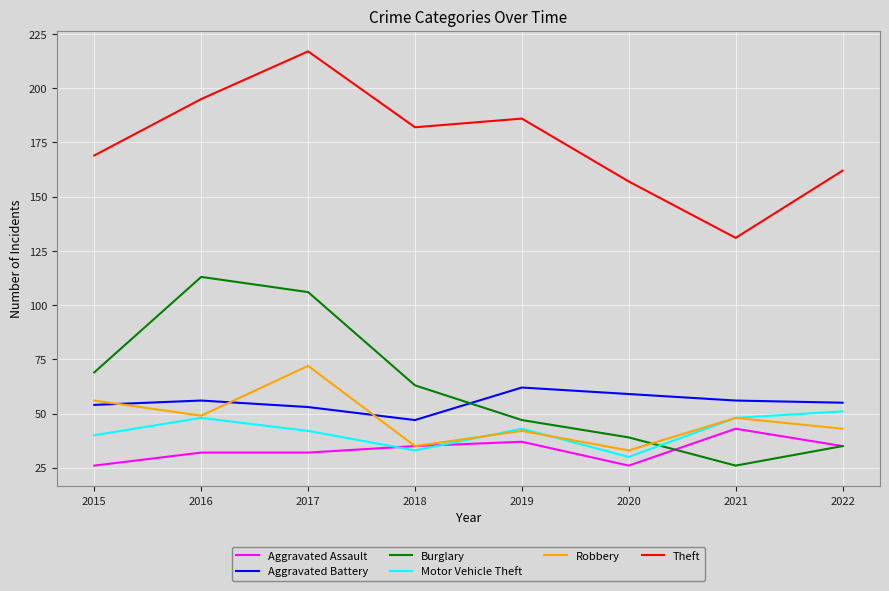

Reading left to right, list all the values displayed in this chart.

Aggravated Assault: 26	32	32	35	37	26	43	35
Aggravated Battery: 54	56	53	47	62	59	56	55
Burglary: 69	113	106	63	47	39	26	35
Motor Vehicle Theft: 40	48	42	33	43	30	48	51
Robbery: 56	49	72	35	42	33	48	43
Theft: 169	195	217	182	186	157	131	162